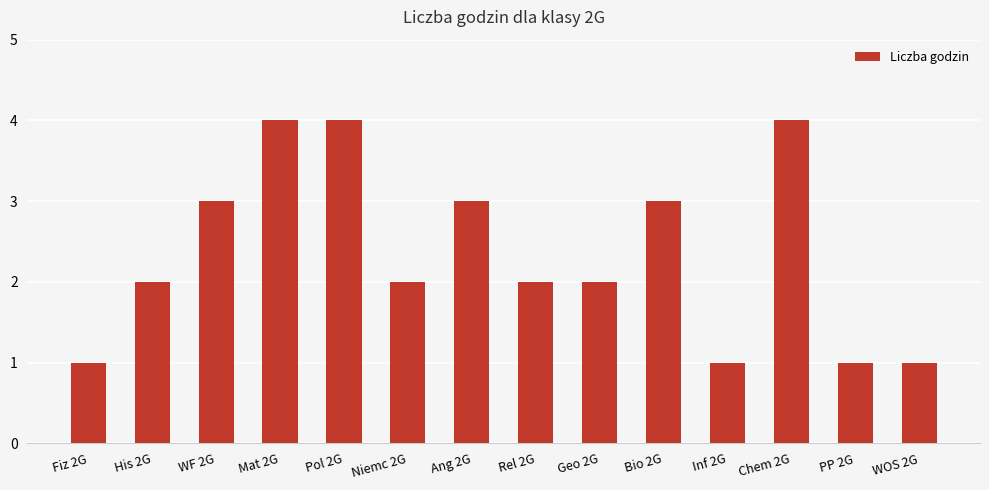

Between Chem 2G and Rel 2G, which is larger?

Chem 2G